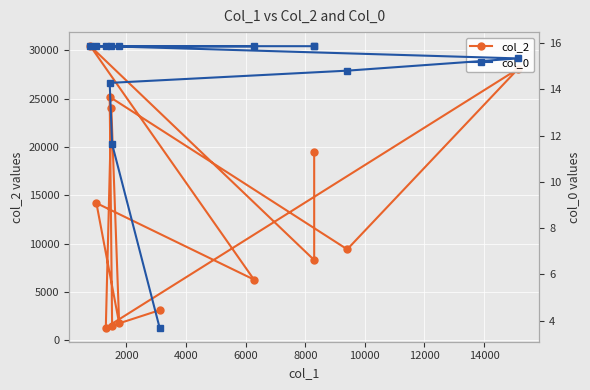

True or false: col_0 and col_2 cross at least once.

False